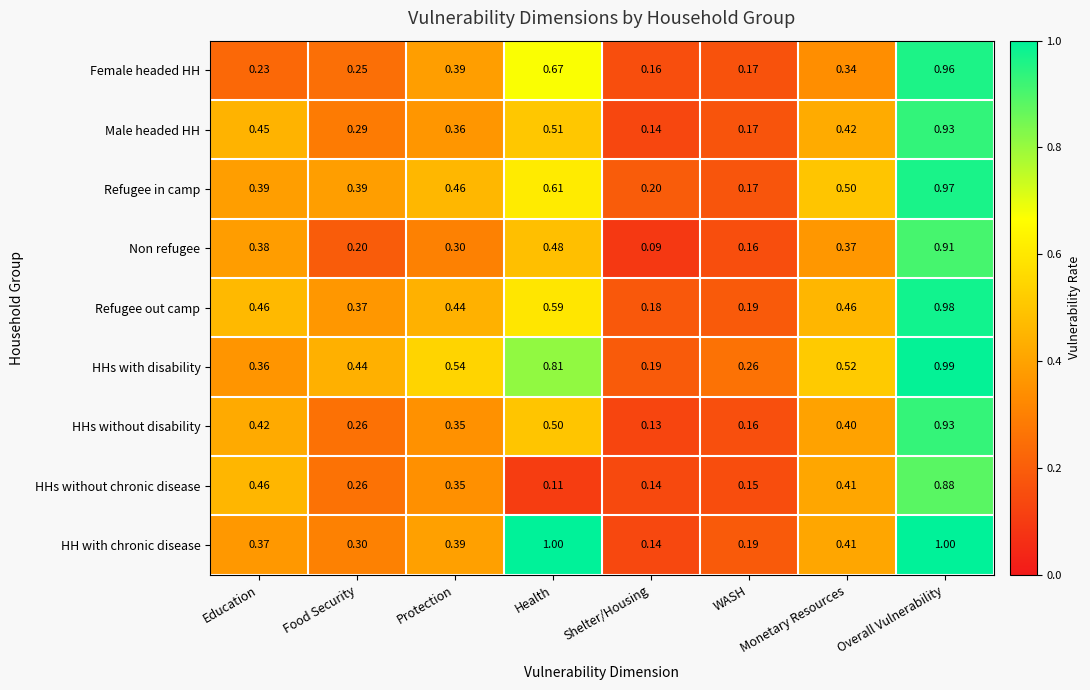

At which category is the sum across all series the highest?

Overall Vulnerability